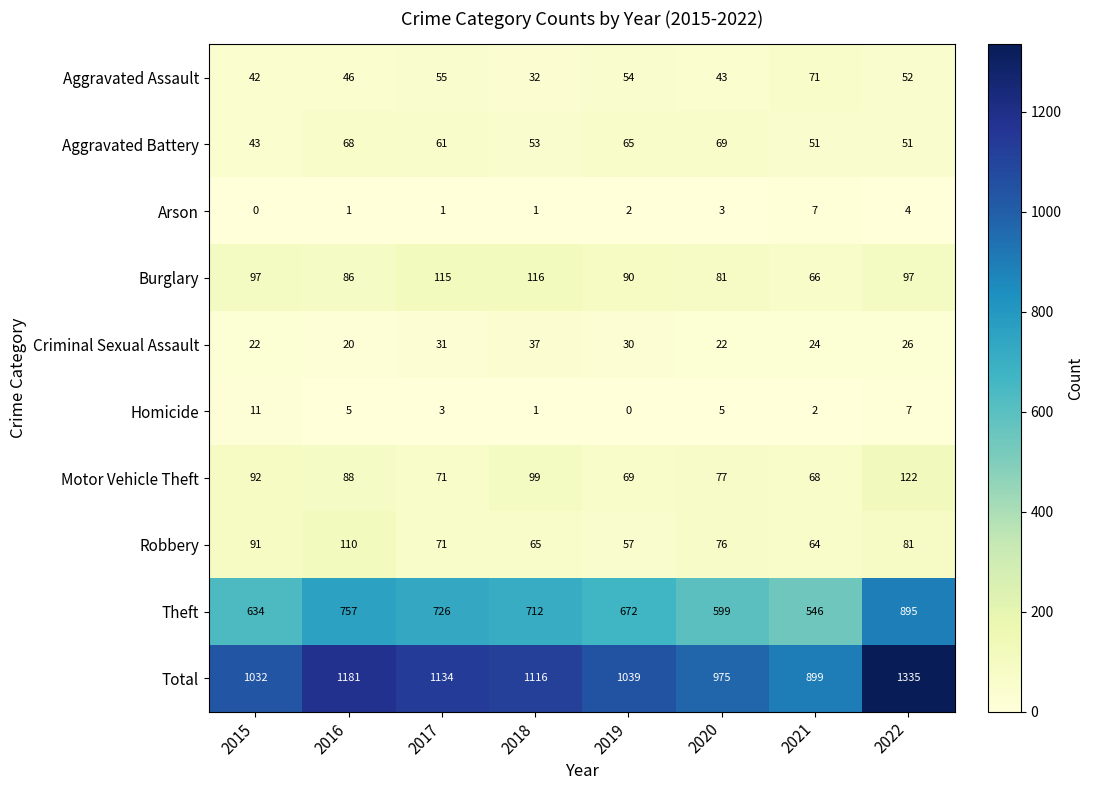

Which series has the widest spread of values?

Total